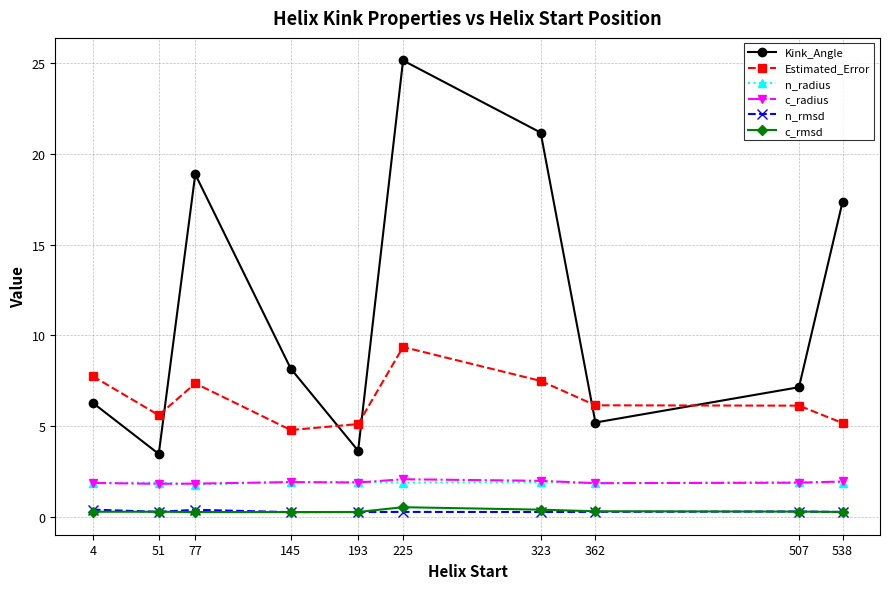

Which category has the highest value across all series?

225